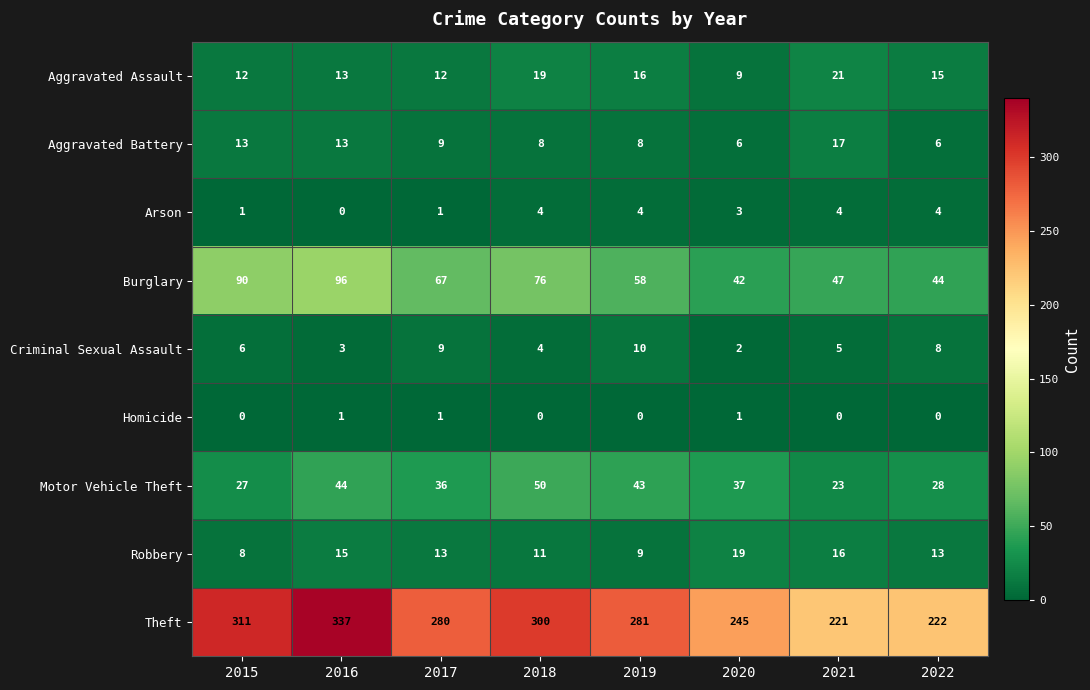

Which series changed the most between 2017 and 2021?

Theft